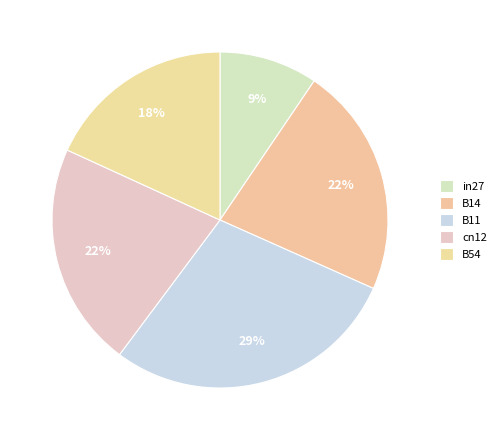

Which slice is the largest?

B11